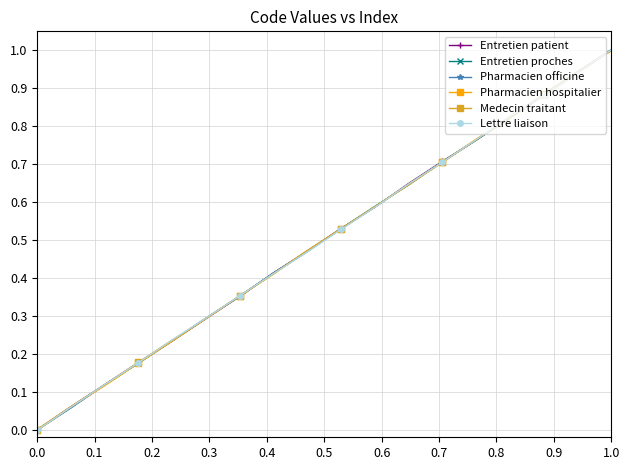

Which series has the widest spread of values?

Lettre liaison